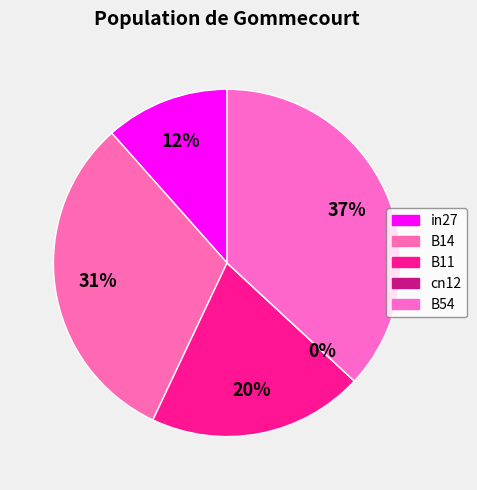

Which category has the smallest portion of the pie?

cn12